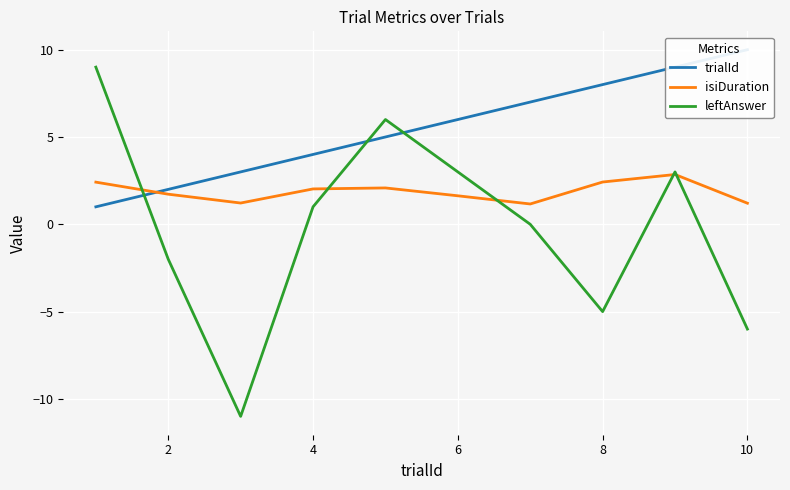

Reading right to left, extract all data points from this chart.

trialId: 10.0	9.0	8.0	7.0	6.0	5.0	4.0	3.0	2.0	1.0
isiDuration: 1.2	2.9	2.4	1.2	1.6	2.1	2.0	1.2	1.7	2.4
leftAnswer: -6.0	3.0	-5.0	-0.0	3.0	6.0	1.0	-11.0	-2.0	9.0